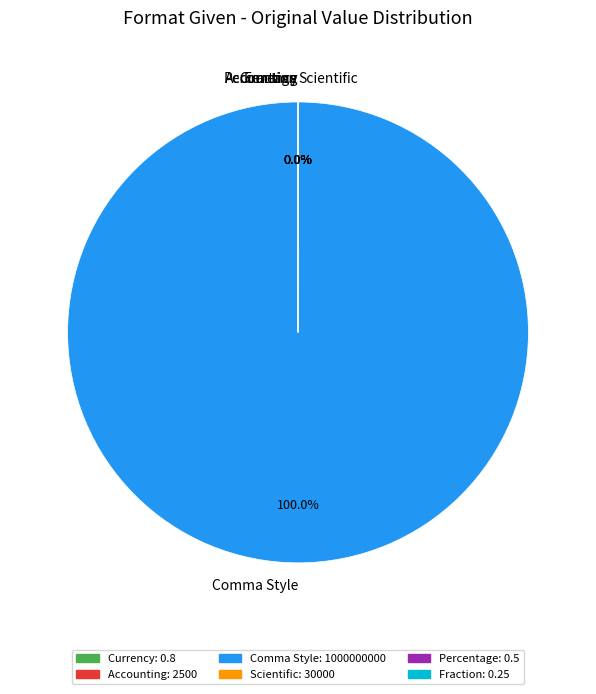

What is the change in value from Scientific to Fraction?

-29999.8